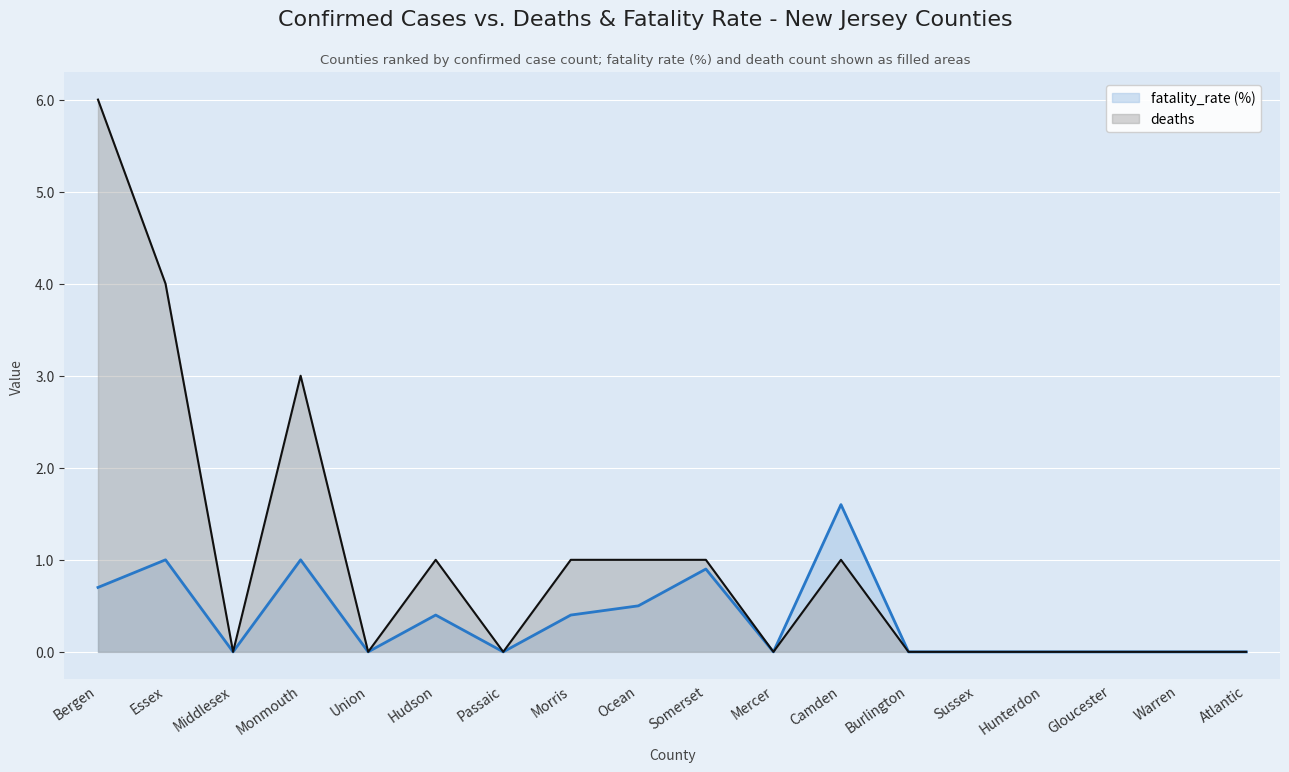

At which label is fatality_rate (%) closest to 0?

Middlesex